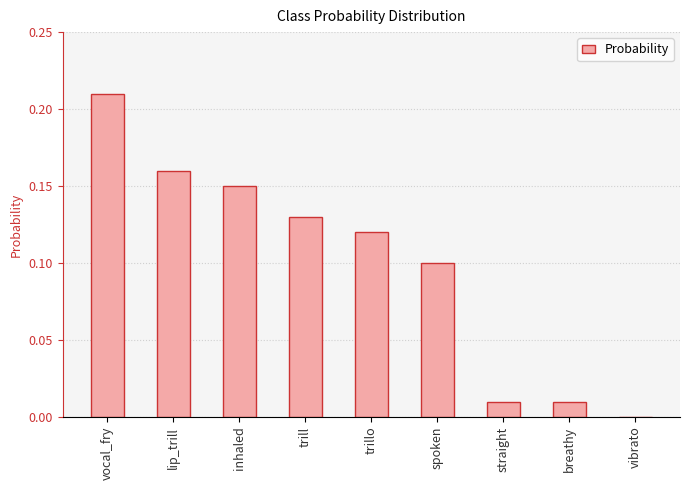

Which label corresponds to the largest value in the chart?

vocal_fry